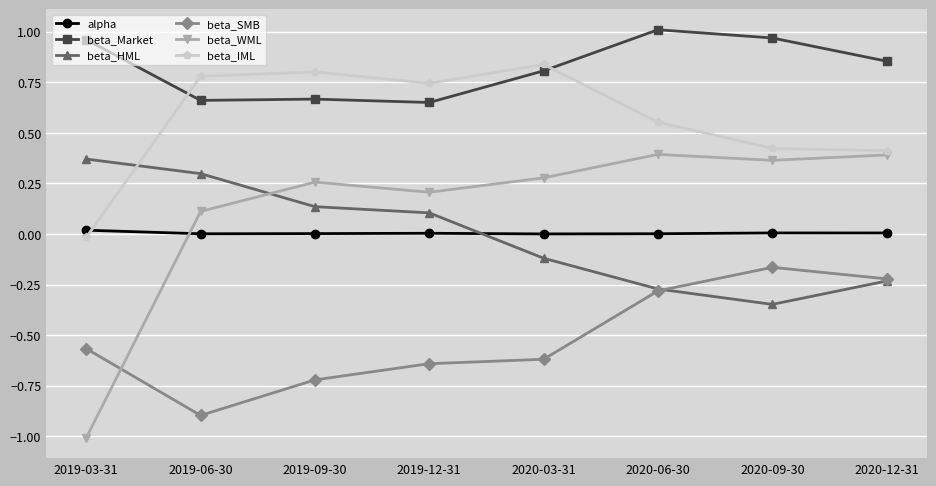

At which label is beta_IML closest to 0?

2019-03-31